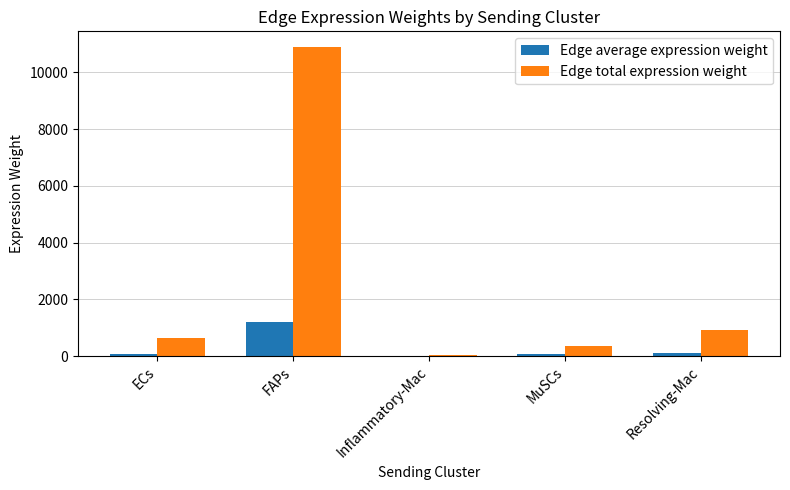

True or false: Edge total expression weight has a value of 14314.6 at FAPs.

False